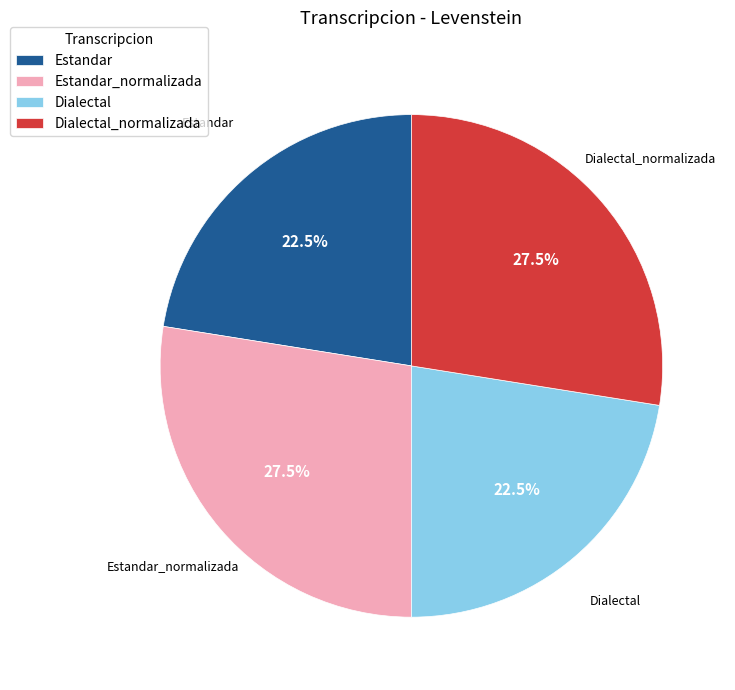

What is the ratio of the value at Dialectal_normalizada to the value at Estandar_normalizada?

1.0